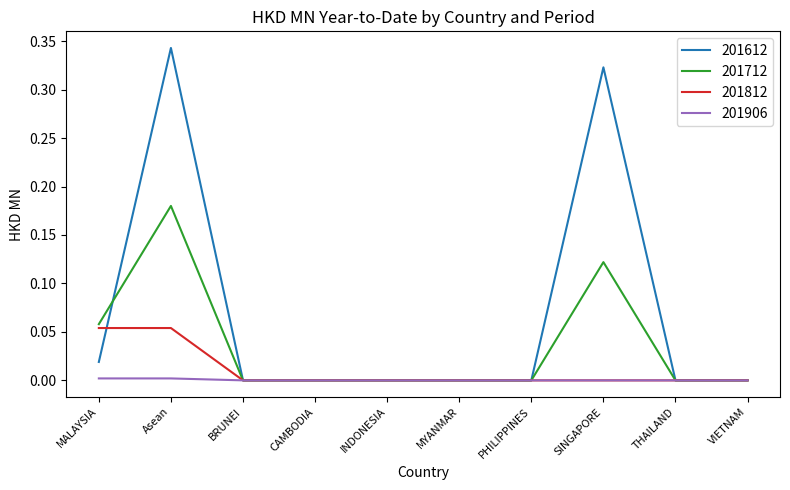

Count the 201712 values in the range 0 to 1.

10